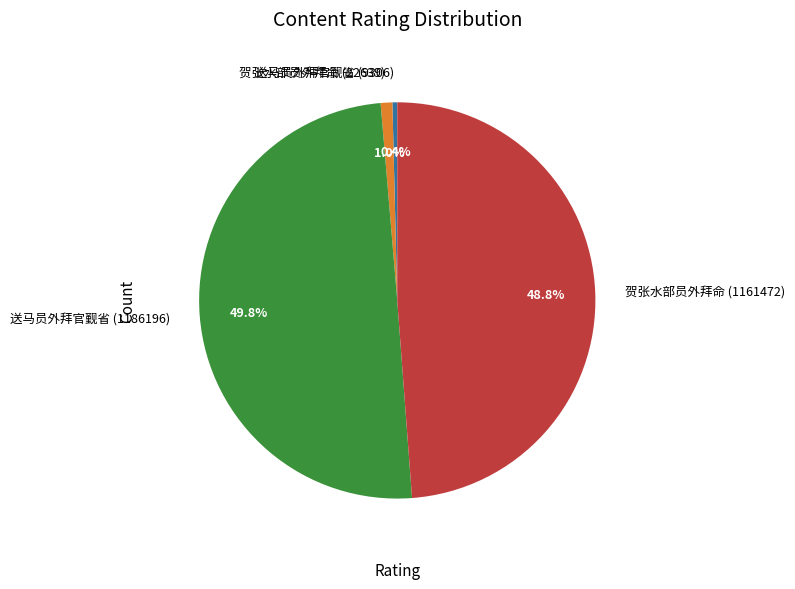

Rank the categories by value from lowest to highest.

送马员外拜官觐省 (9306), 贺张水部员外拜命 (22639), 贺张水部员外拜命 (1161472), 送马员外拜官觐省 (1186196)